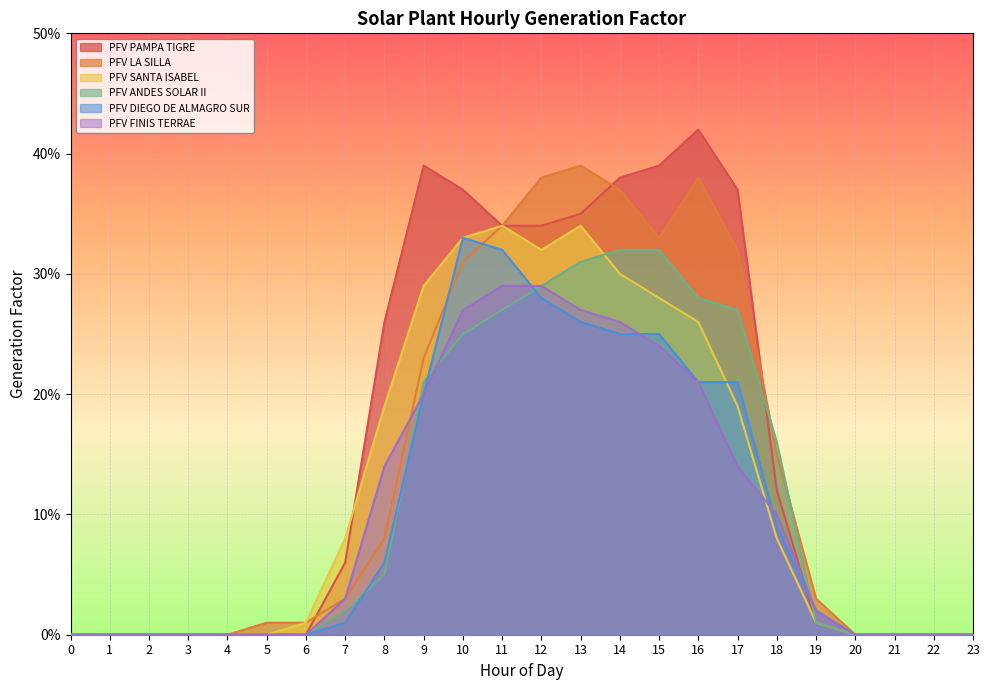

What are all the series names shown in the legend?

PFV PAMPA TIGRE, PFV LA SILLA, PFV SANTA ISABEL, PFV ANDES SOLAR II, PFV DIEGO DE ALMAGRO SUR, PFV FINIS TERRAE